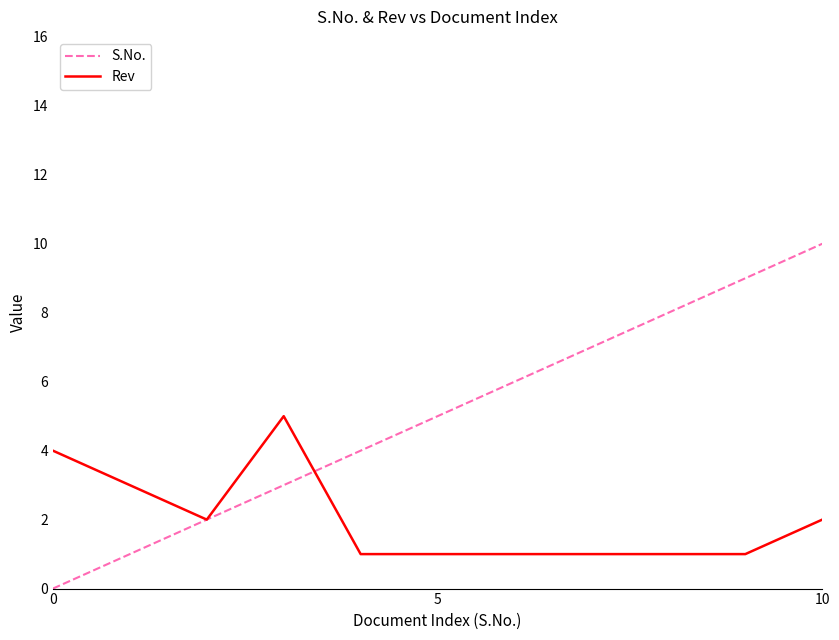

What is the greatest value displayed?

10